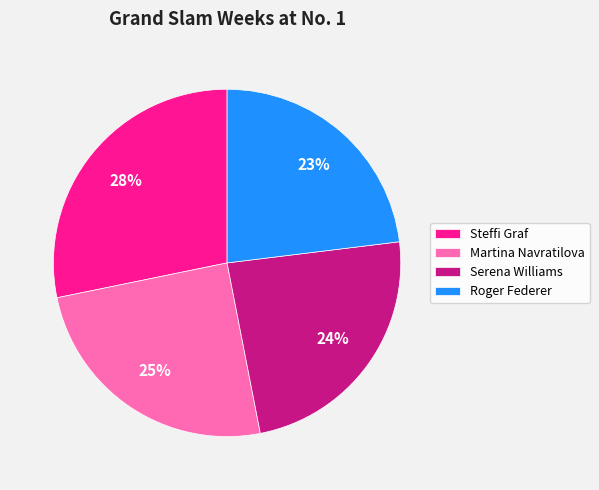

Rank the categories by value from lowest to highest.

Roger Federer, Serena Williams, Martina Navratilova, Steffi Graf